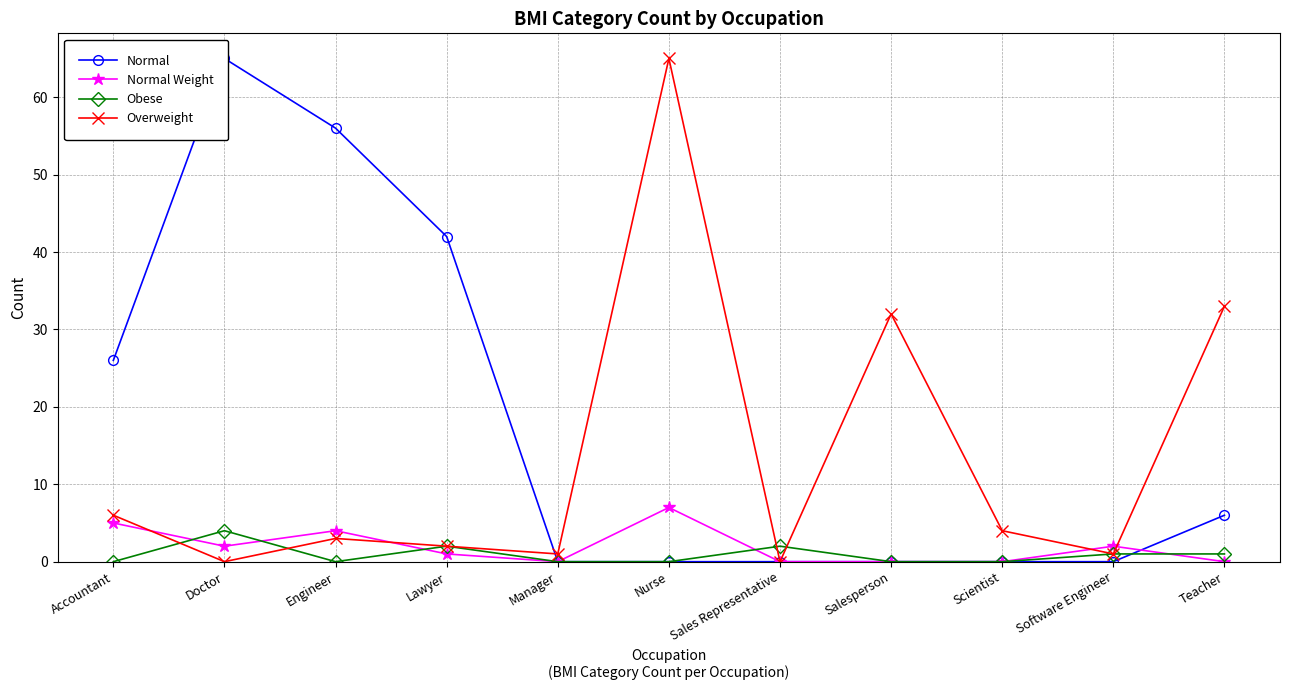

Which series has the widest spread of values?

Normal